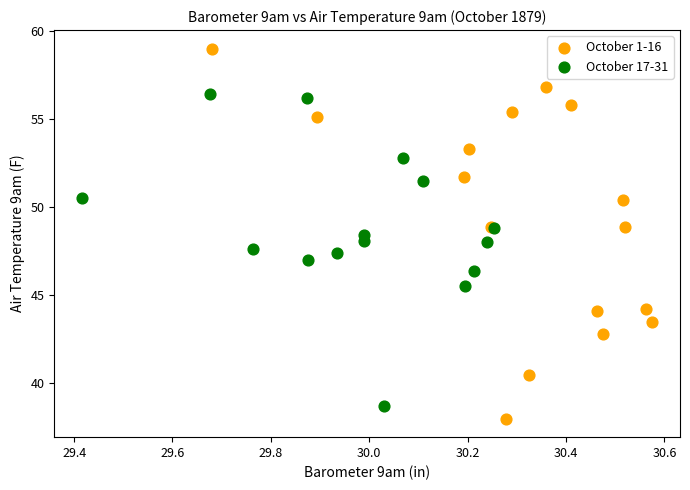

What are all the series names shown in the legend?

October 1-16, October 17-31